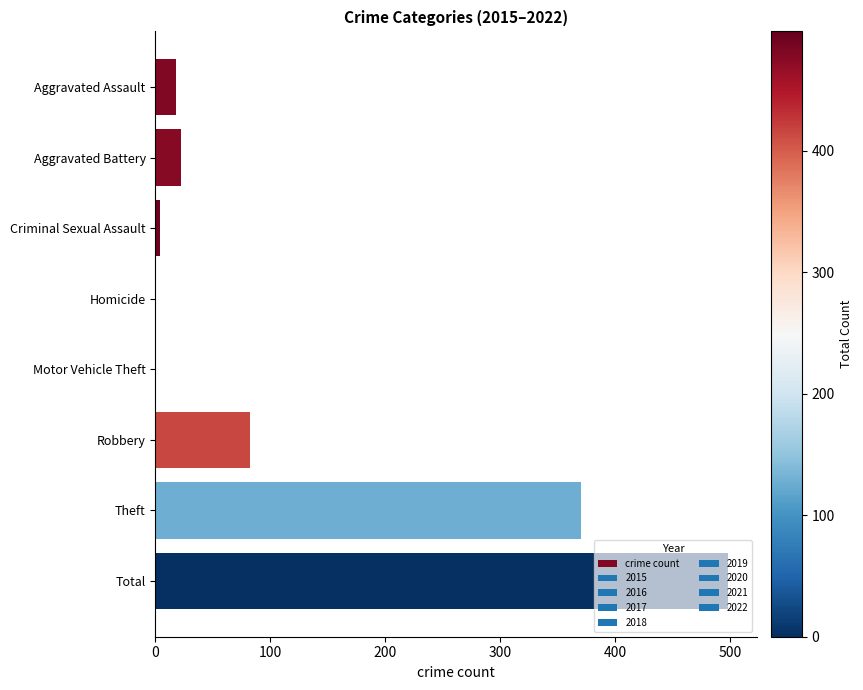

Which label corresponds to the largest value in the chart?

Total